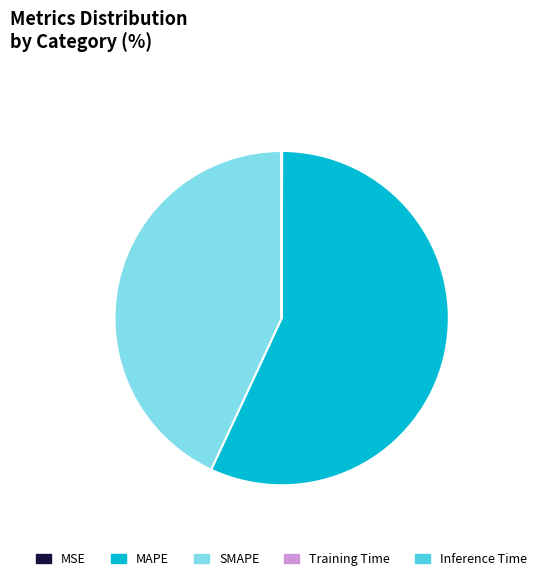

Is it true that SMAPE is 43% of the pie?

True